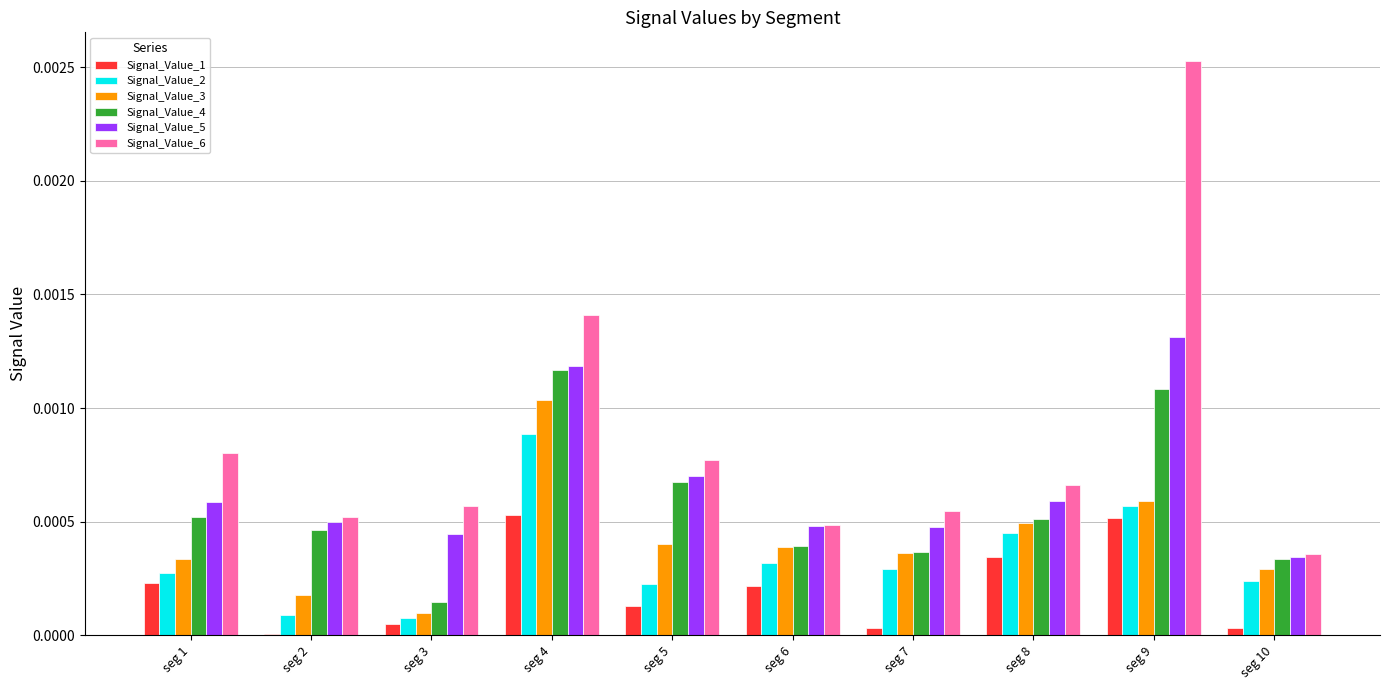

The value of Signal_Value_2 at seg 10 is 0.0. True or false?

True